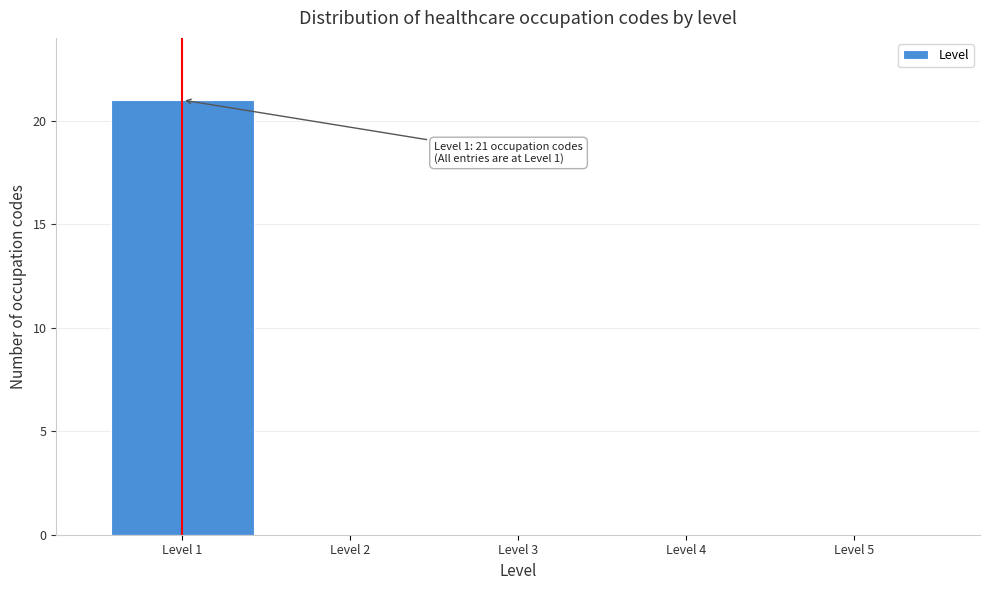

Over which range of the x-axis is the bar tallest?

0.5 to 1.5